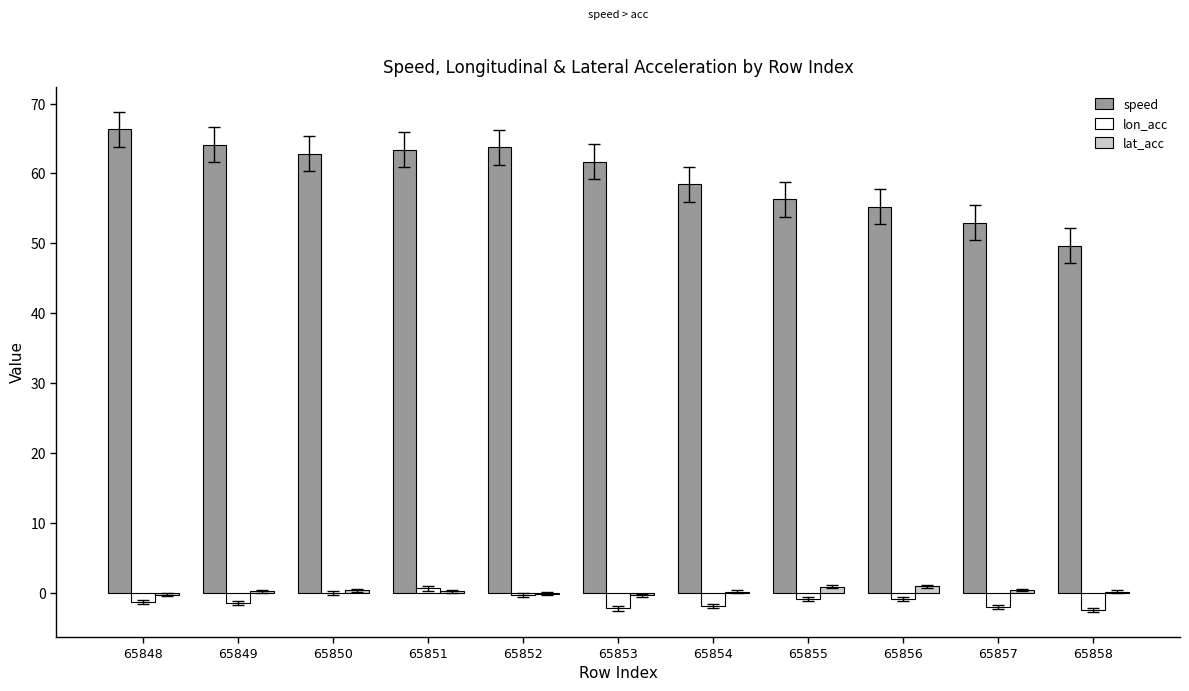

How many distinct data groups are displayed?

3